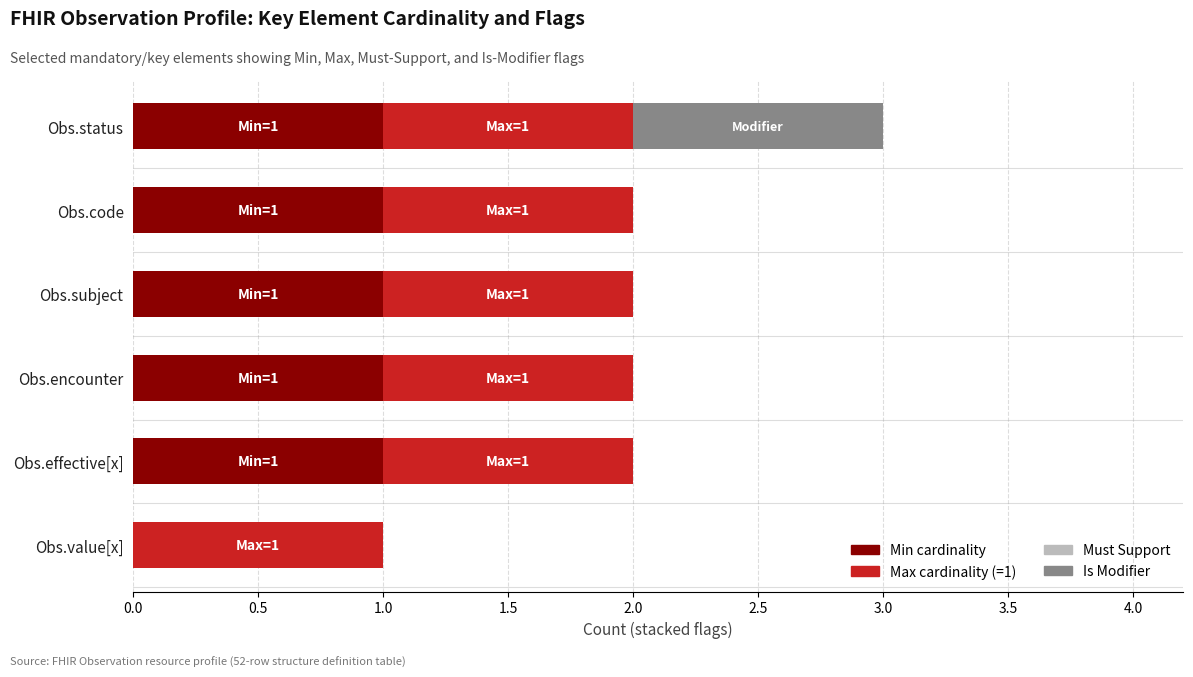

Count the number of data series in this chart.

3